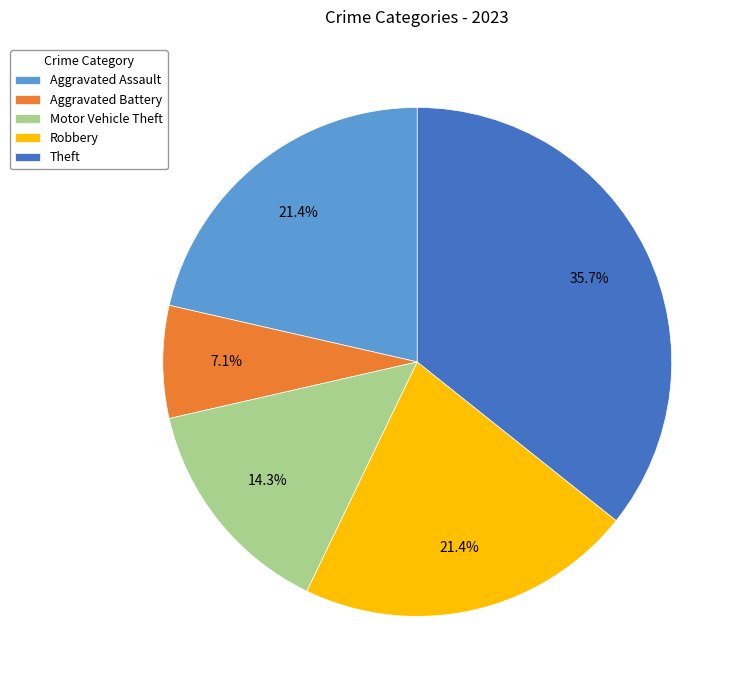

How many slices are in this pie chart?

5